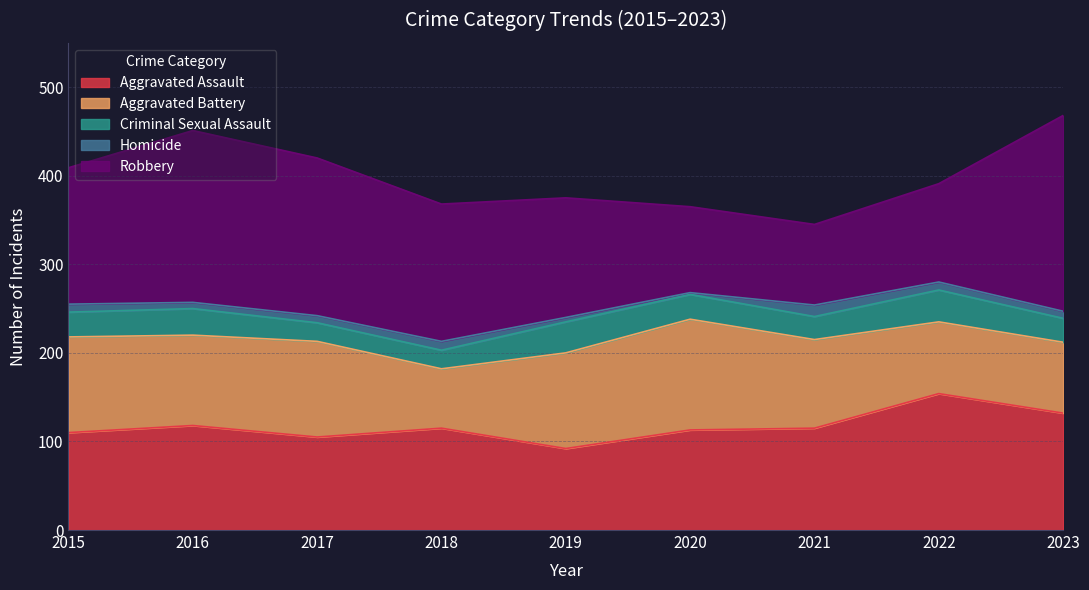

True or false: Aggravated Battery has a value of 108 at 2017.

True